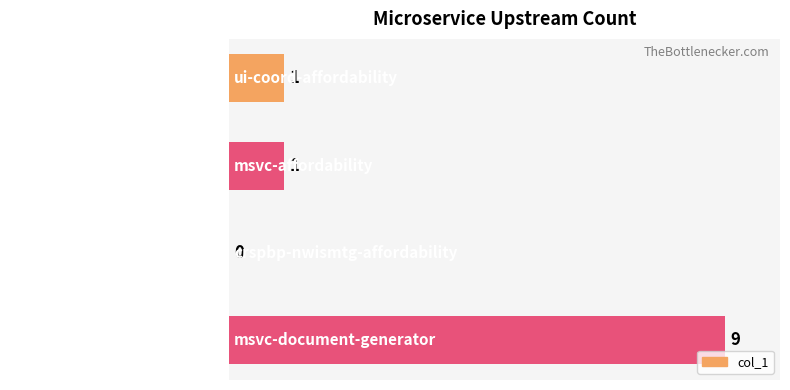

Which has a higher value, msvc-affordability or crspbp-nwismtg-affordability?

msvc-affordability